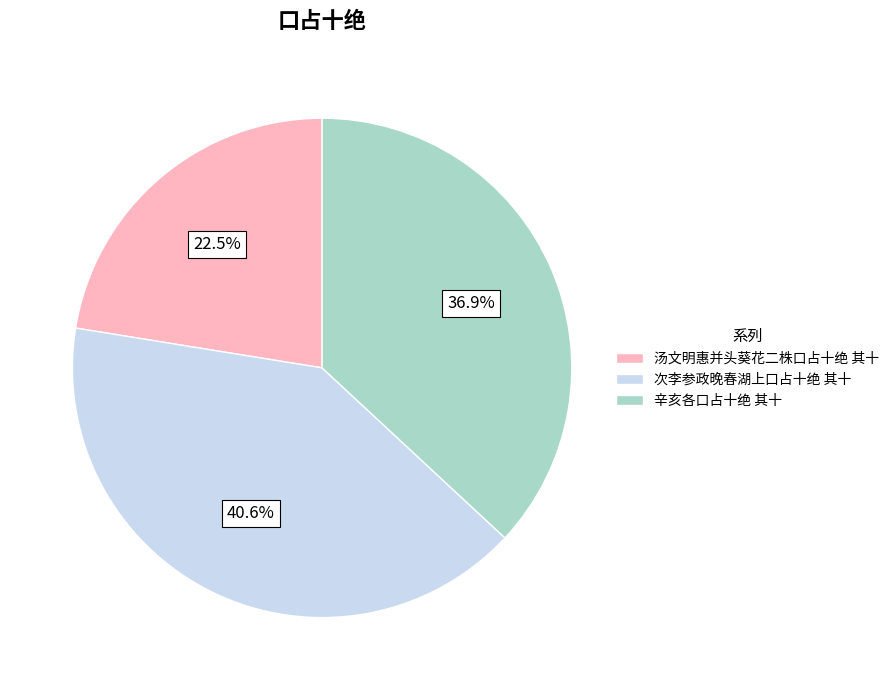

Does 辛亥各口占十绝 其十 account for over 50% of the chart?

No